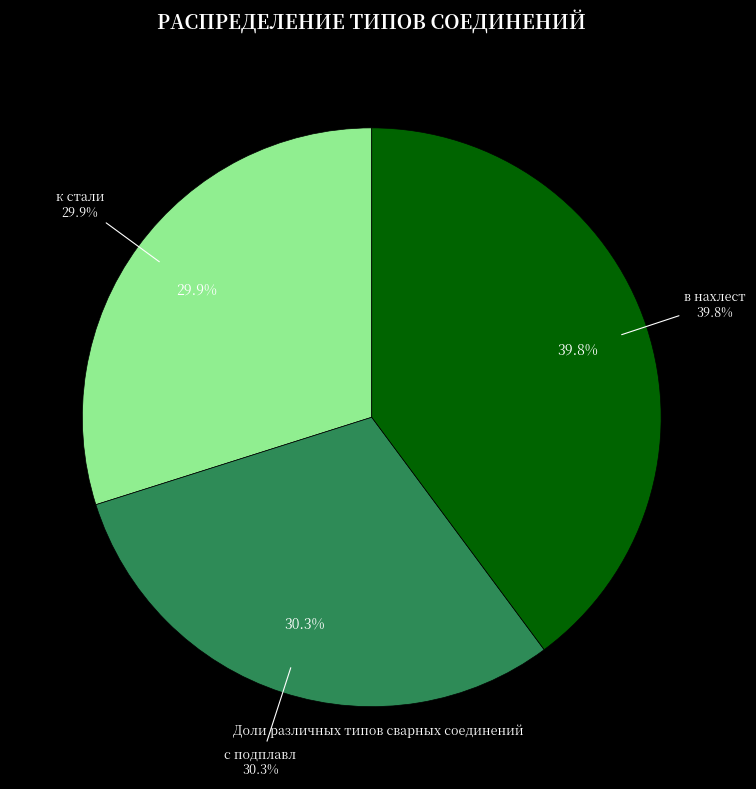

Combined, do в нахлест and к стали account for over 50%?

Yes